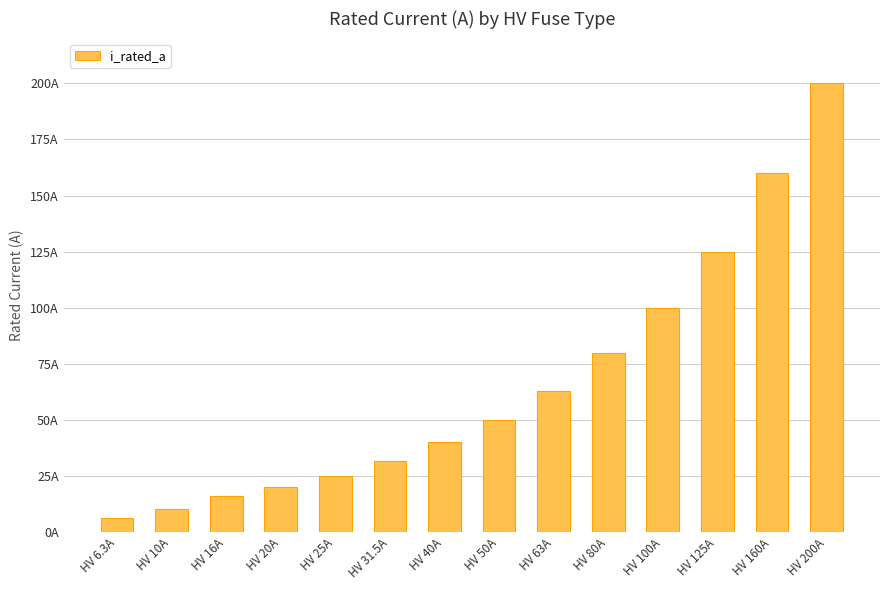

What is the minimum value shown in the chart?

6.3